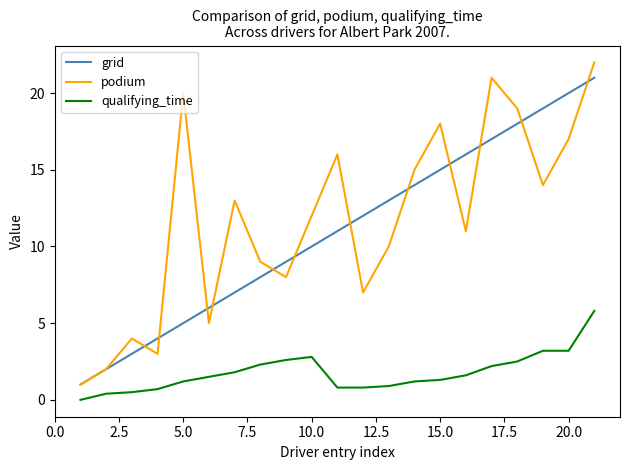

What is the minimum value for grid?

1.0